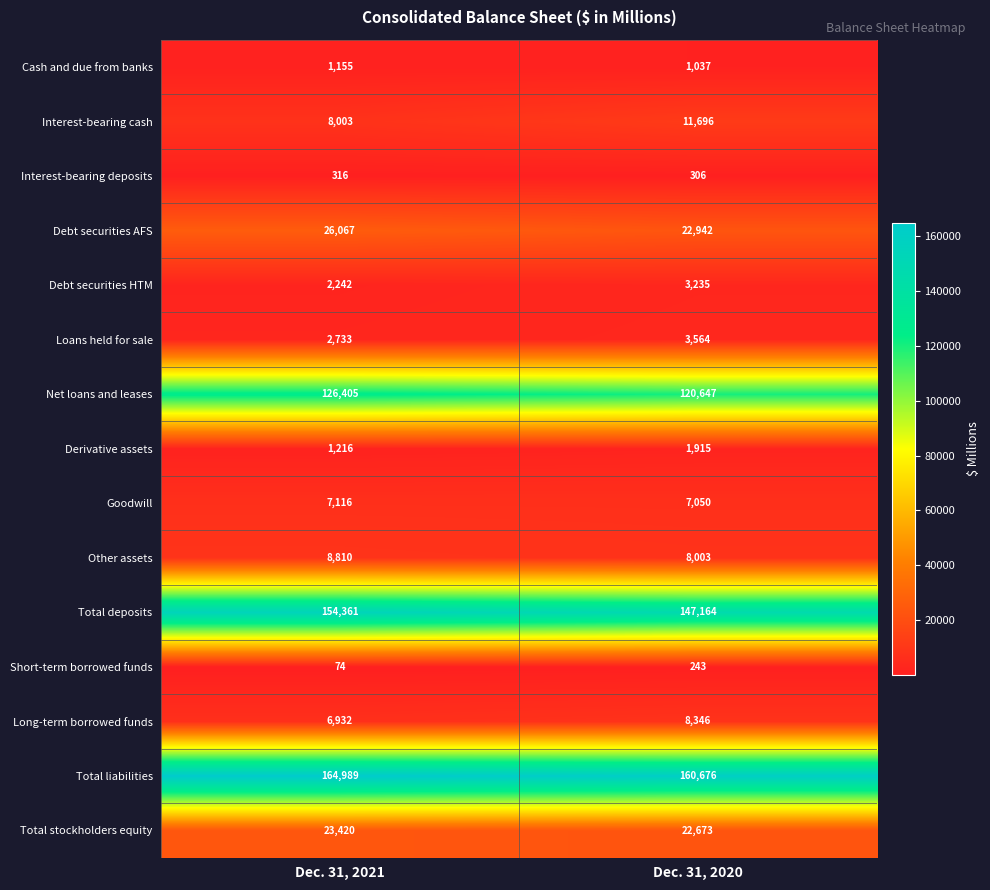

Reading left to right, what are all the values shown in this chart?

Cash and due from banks: 1155	1037
Interest-bearing cash: 8003	11696
Interest-bearing deposits: 316	306
Debt securities AFS: 26067	22942
Debt securities HTM: 2242	3235
Loans held for sale: 2733	3564
Net loans and leases: 126405	120647
Derivative assets: 1216	1915
Goodwill: 7116	7050
Other assets: 8810	8003
Total deposits: 154361	147164
Short-term borrowed funds: 74	243
Long-term borrowed funds: 6932	8346
Total liabilities: 164989	160676
Total stockholders equity: 23420	22673